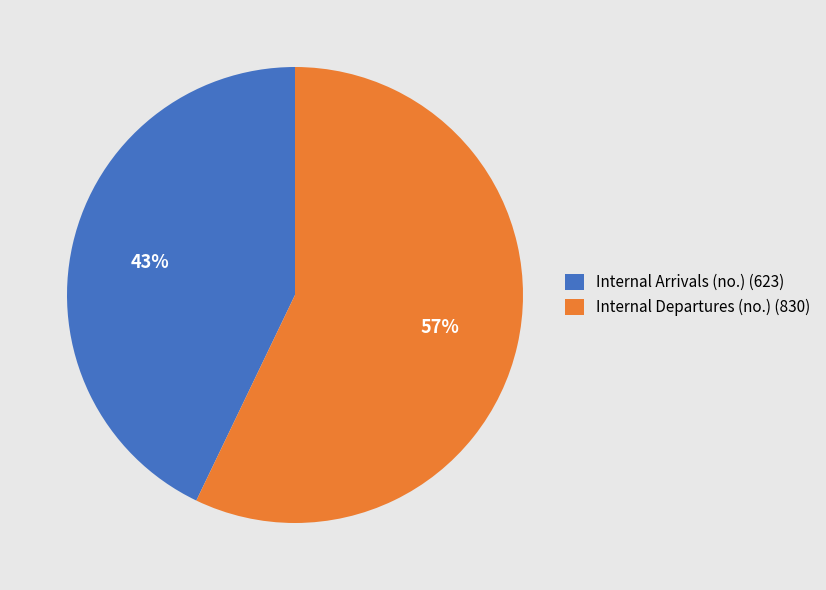

To the nearest percent, what is the combined percentage of Internal Arrivals (no.) and Internal Departures (no.)?

100%